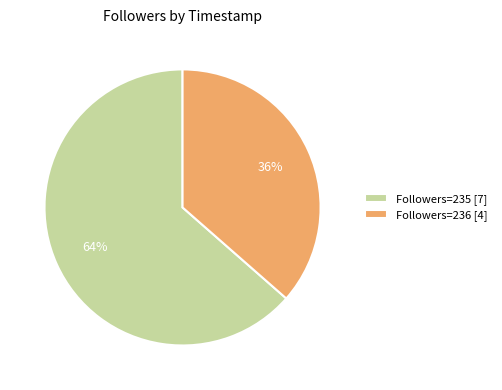

How many segments does this pie chart have?

2